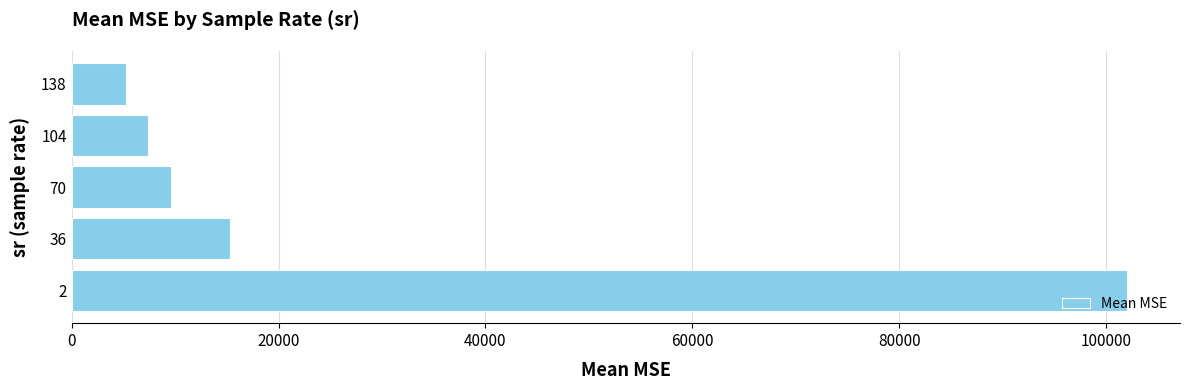

Reading bottom to top, list all the values displayed in this chart.

2=102011.5	36=15356.5	70=9579.1	104=7344.8	138=5244.8